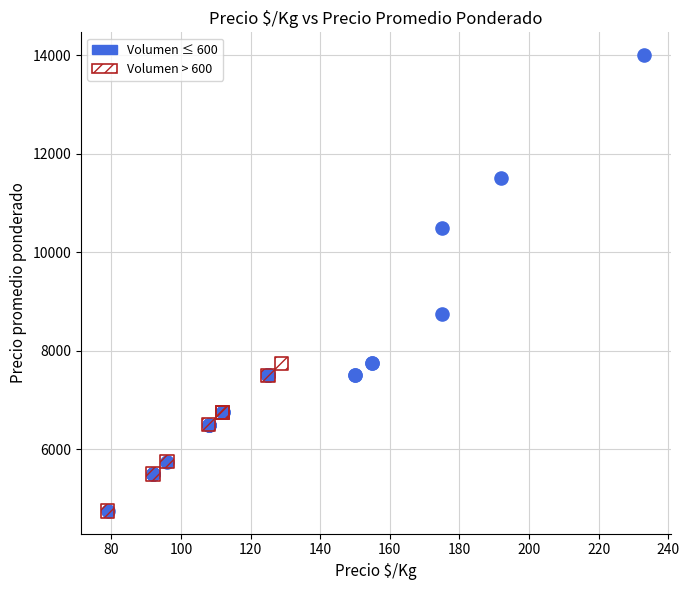

Which series has the largest Y range (max minus min)?

Volumen ≤ 600